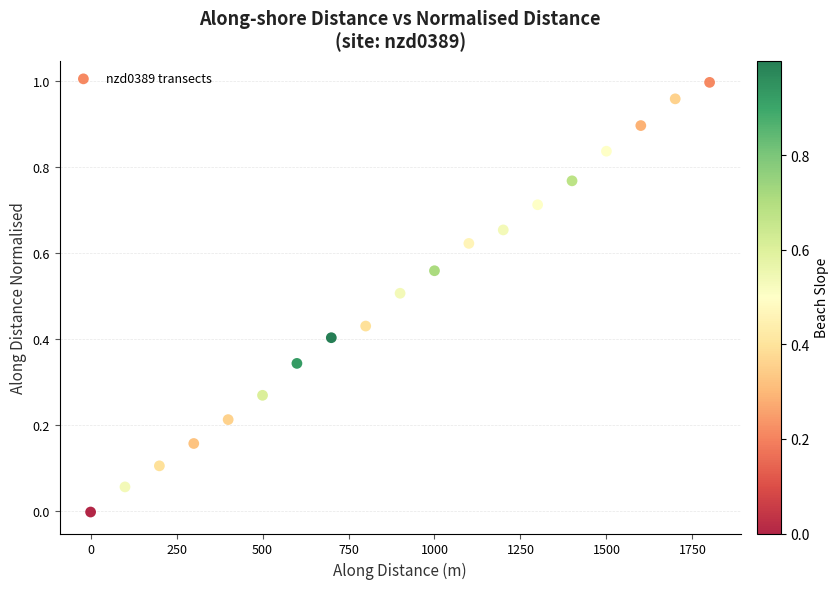

What is the range of X values (max minus min)?

1799.9